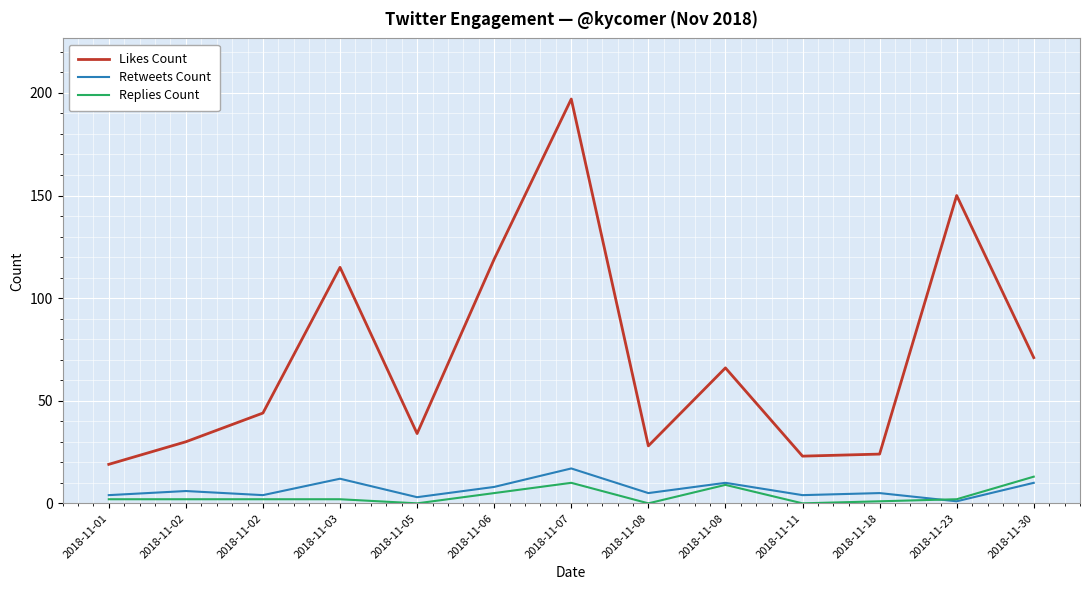

How many lines are shown in the chart?

3